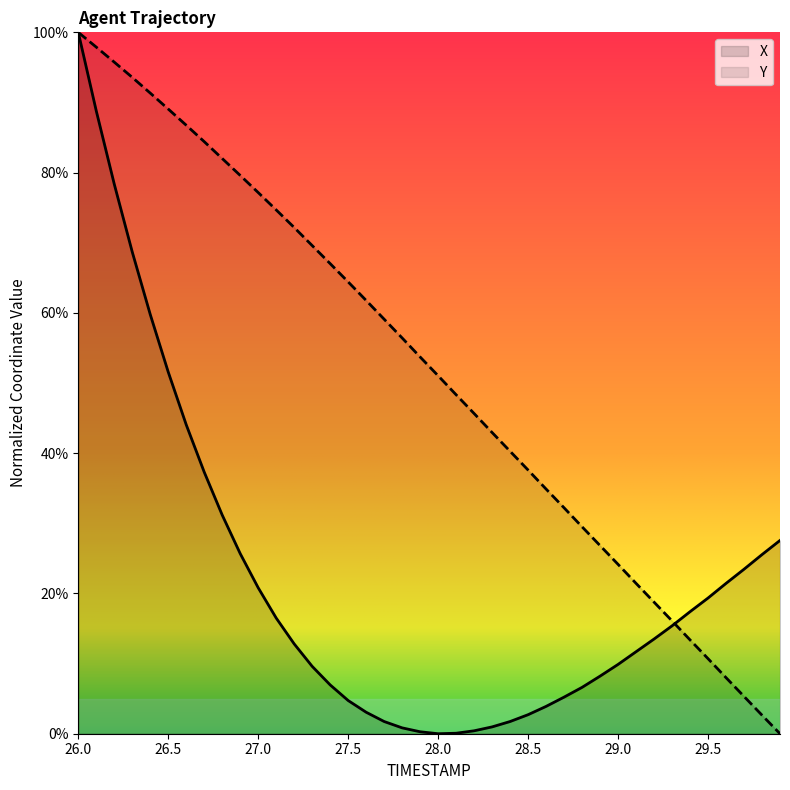

What is the maximum value for Y?

1.0